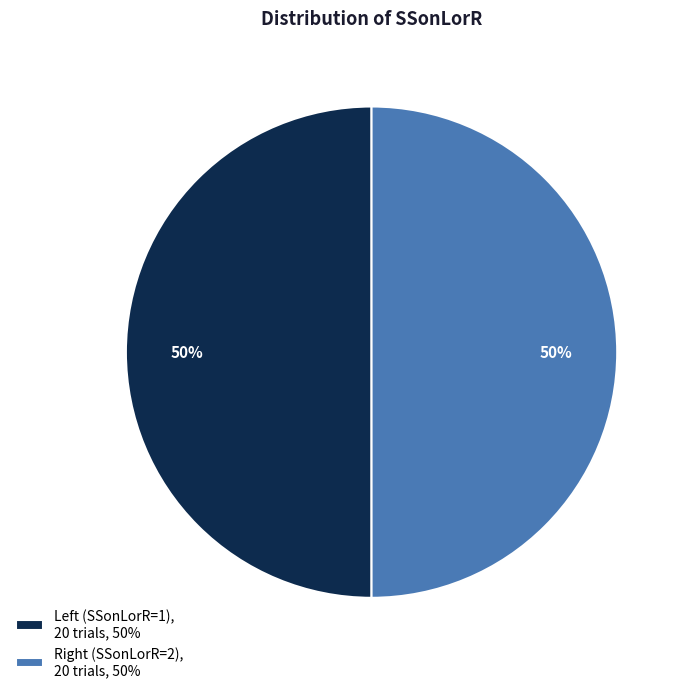

To the nearest percent, what is the average slice percentage?

50%